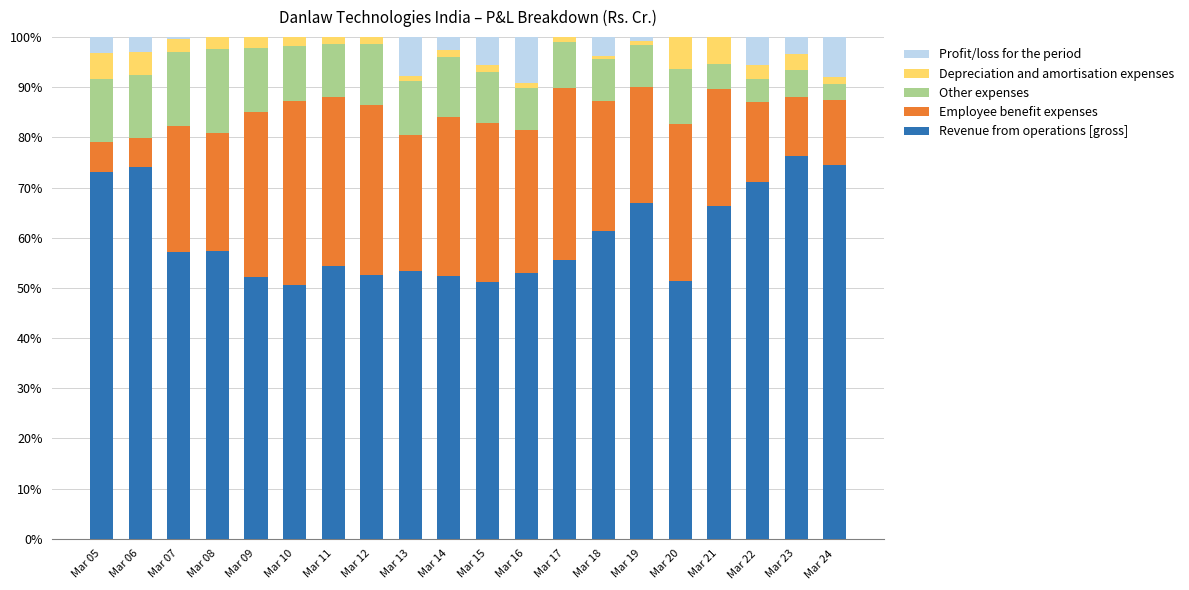

What is the total value across all series at Mar 09?

100.0